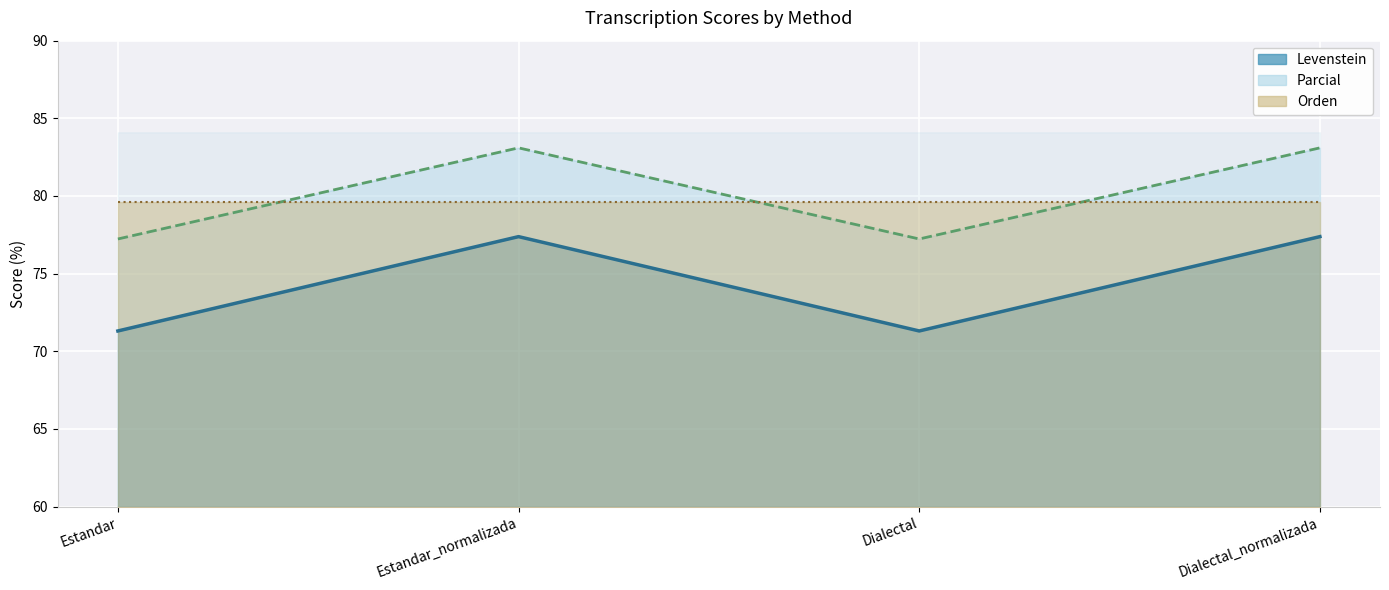

Rank the categories by value from lowest to highest.

Estandar, Dialectal, Estandar_normalizada, Dialectal_normalizada